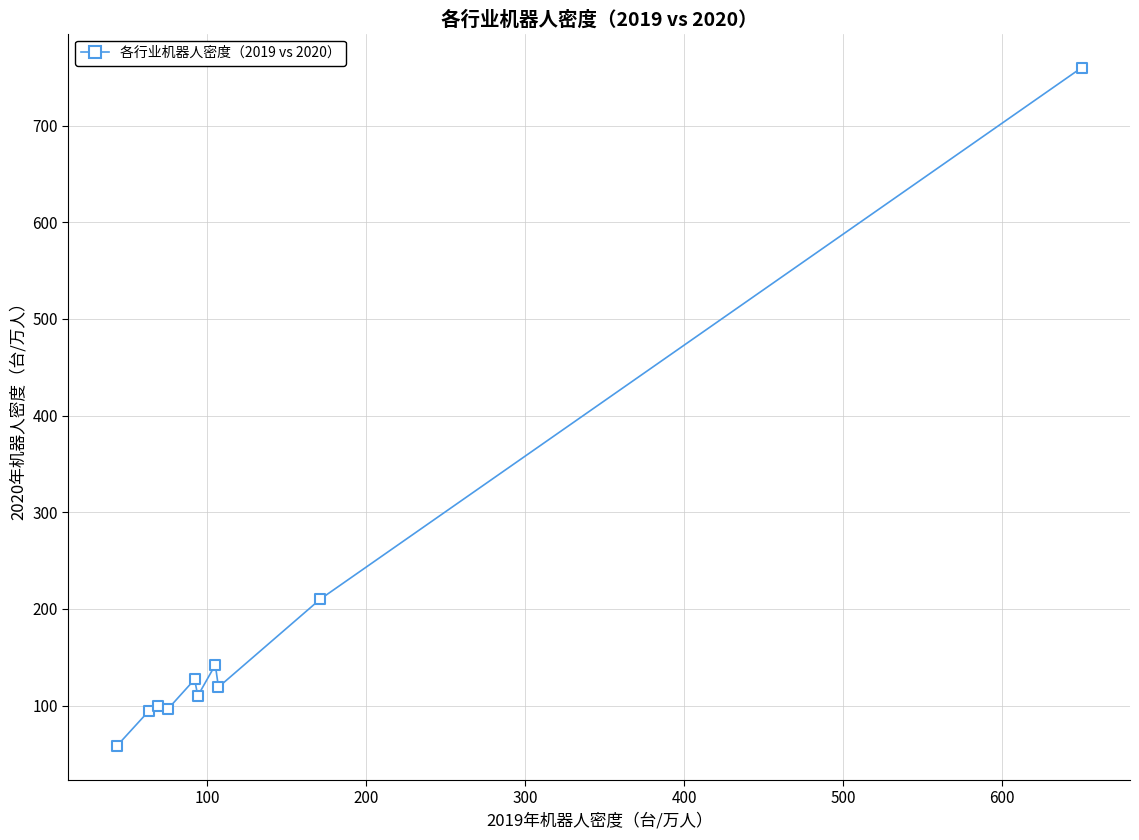

What Y value in the scatter plot is closest to 409?

210